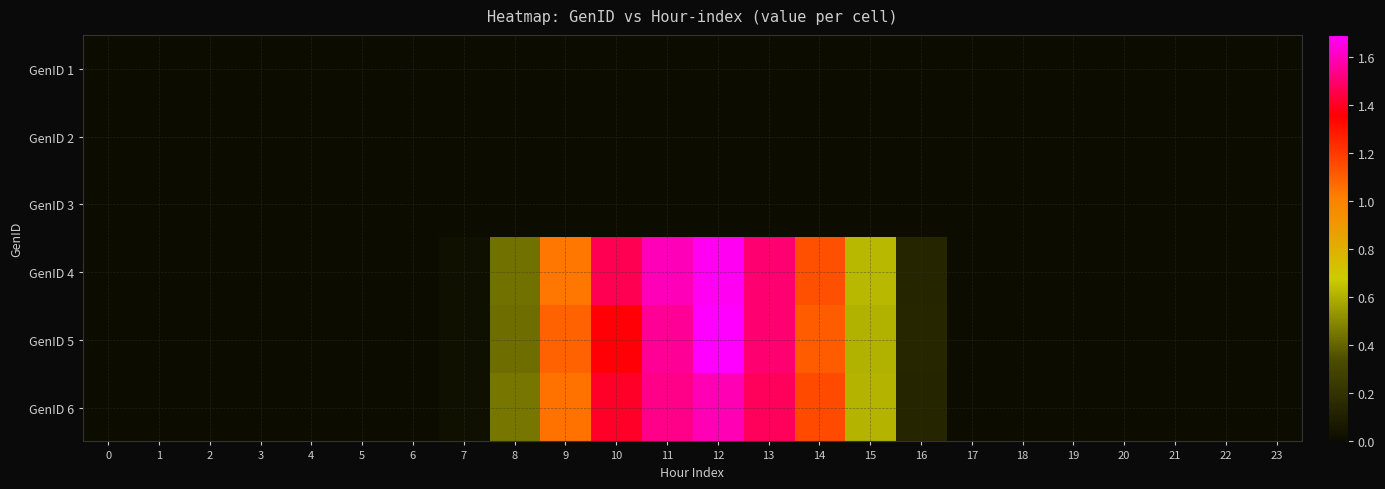

Which series changed the most between 13 and 18?

GenID 4